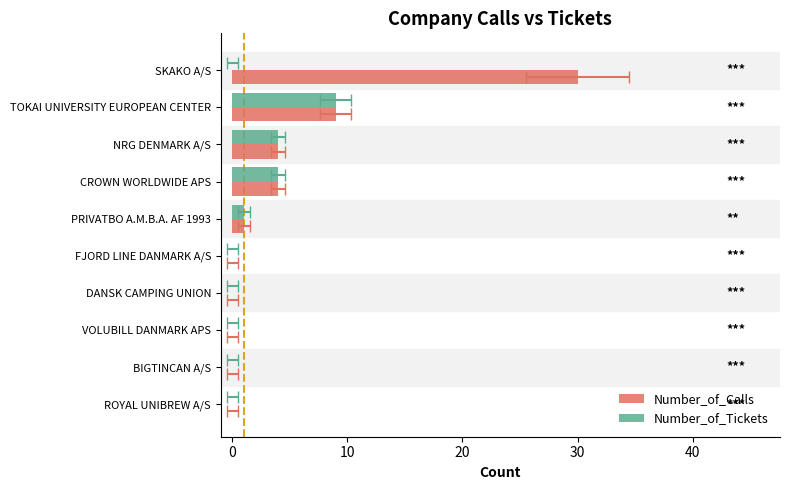

The value of Number_of_Calls at SKAKO A/S is 42. True or false?

False